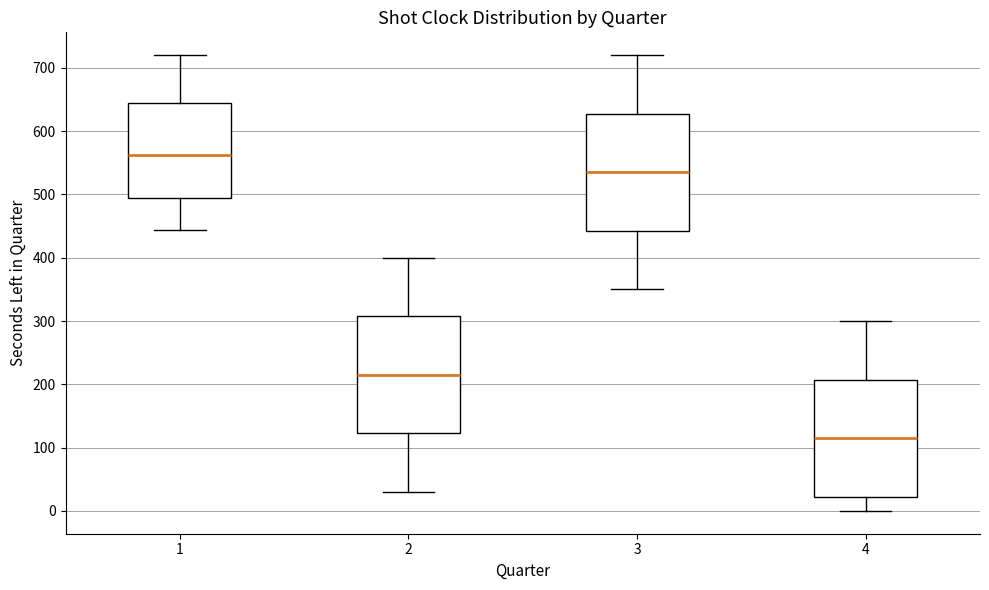

Where does the median line of the box at x = 2 sit on the y-axis? The values are not printed on the chart, so give them approximately, as read against the axis.

220